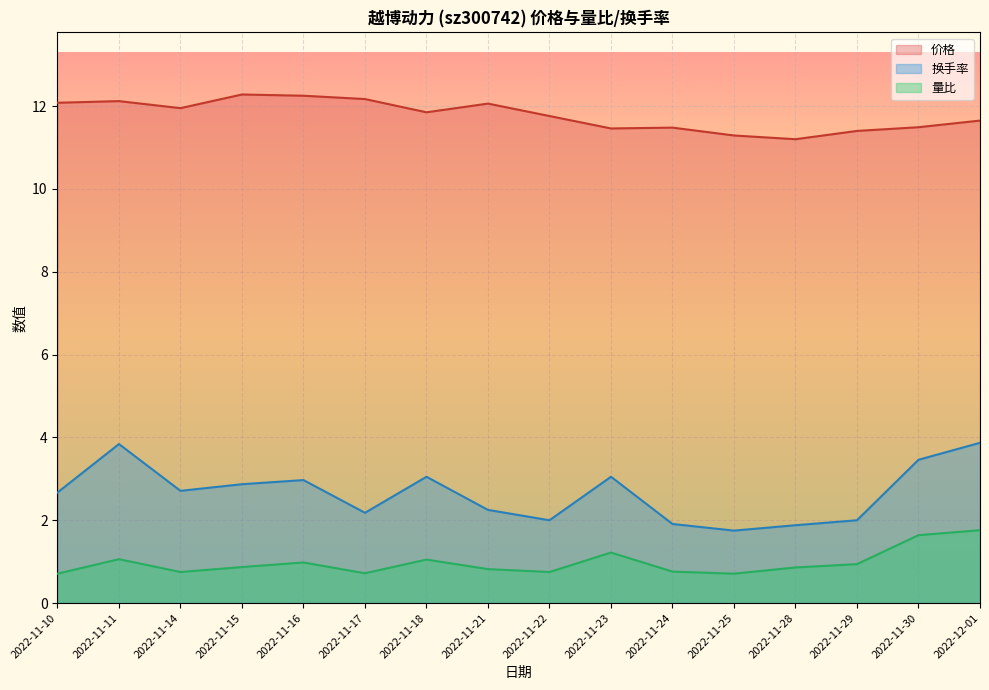

Rank the series at 2022-11-25 from highest to lowest value.

价格, 换手率, 量比